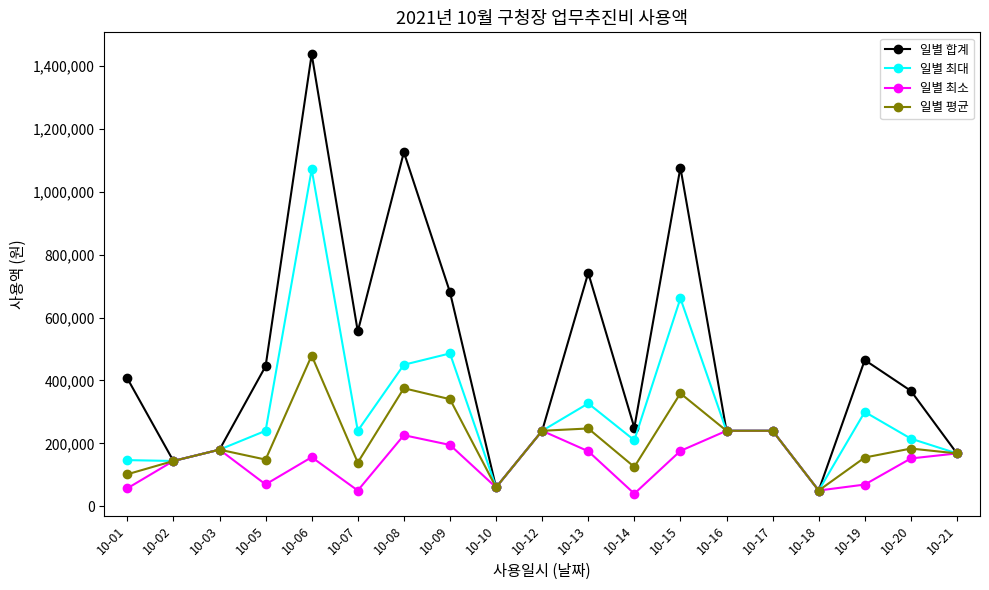

The value of 일별 합계 at 10-21 is 49189. True or false?

False